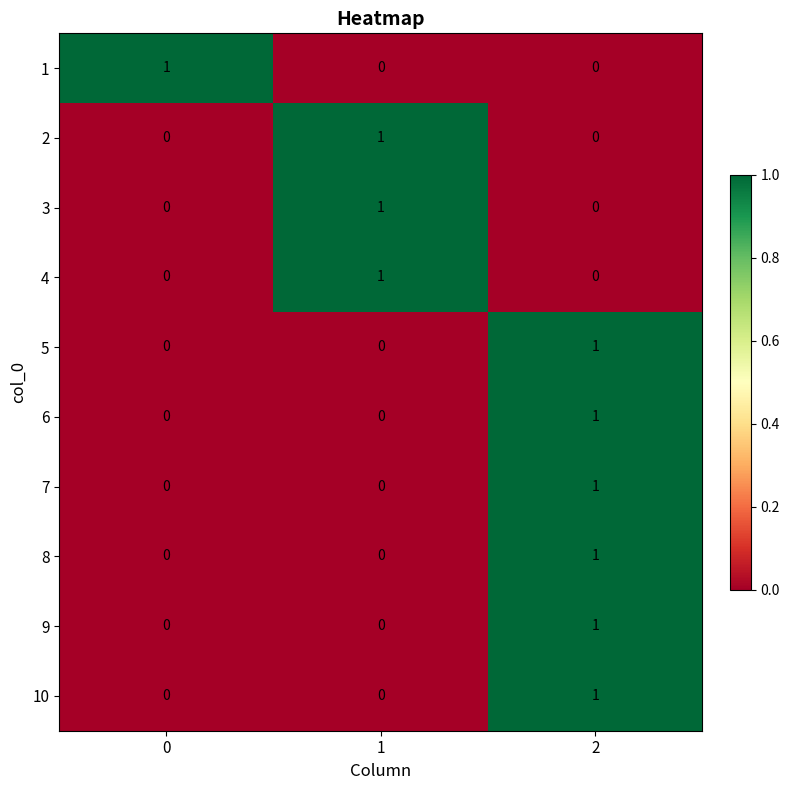

Is it true that 9 equals 1 at 2?

True